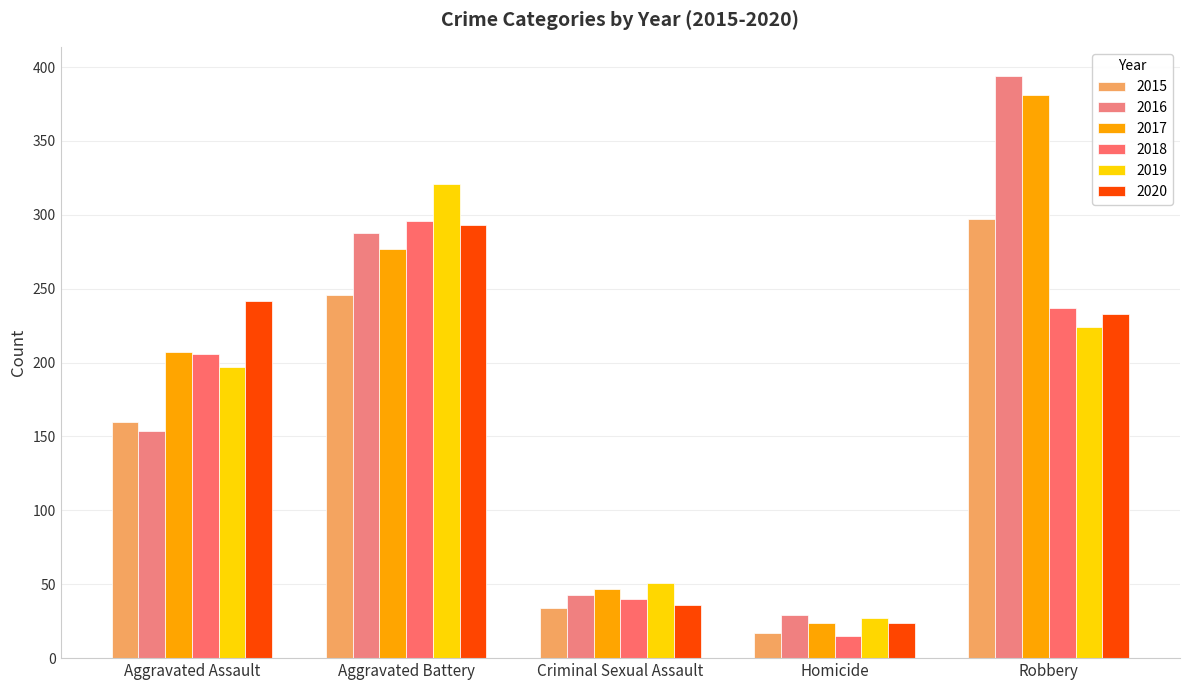

Count the number of categories in the chart.

5